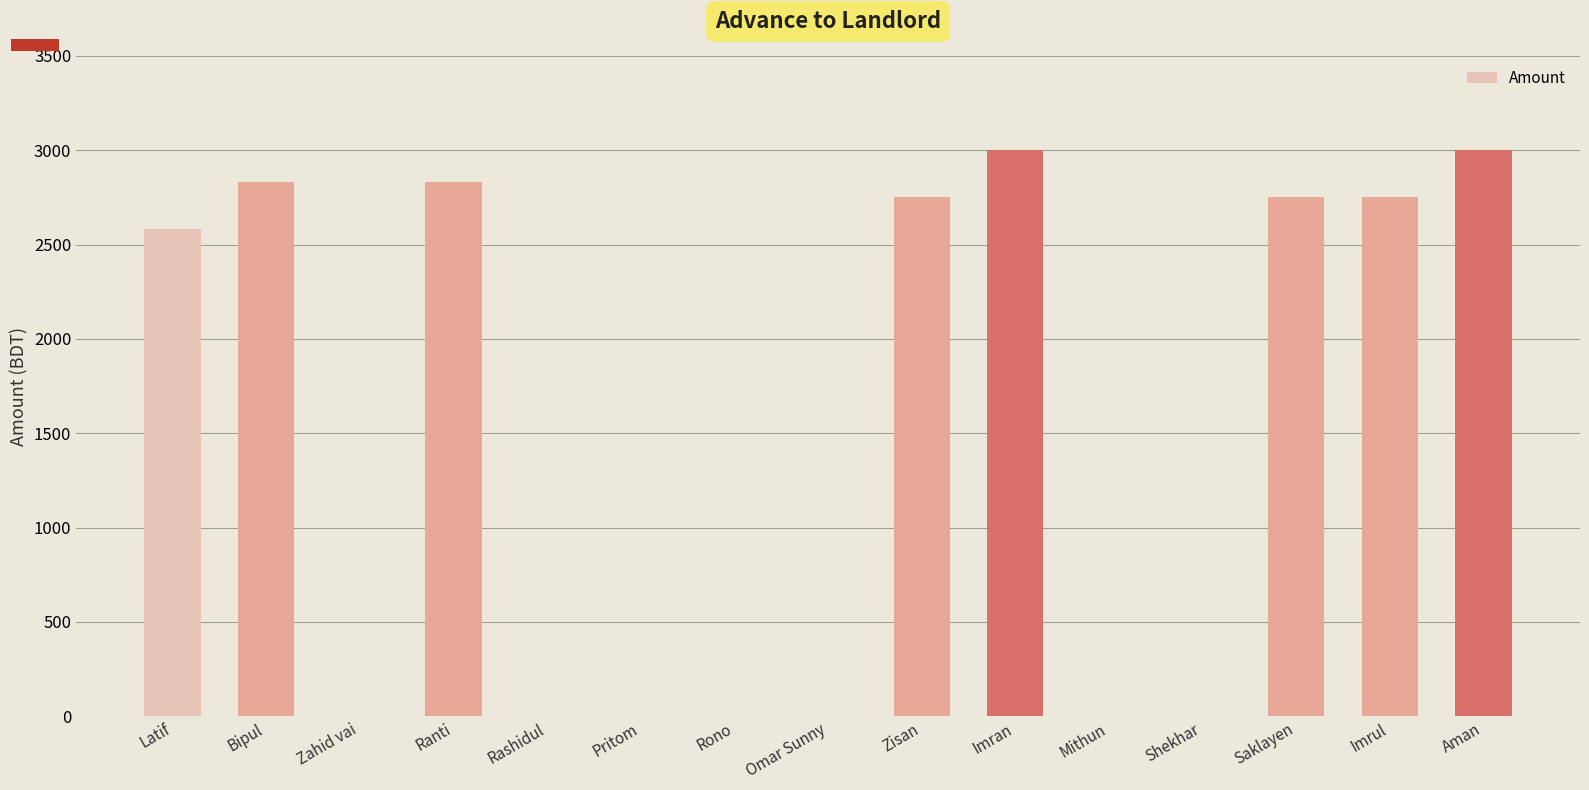

What is the change in value from Rono to Aman?

+3000.0